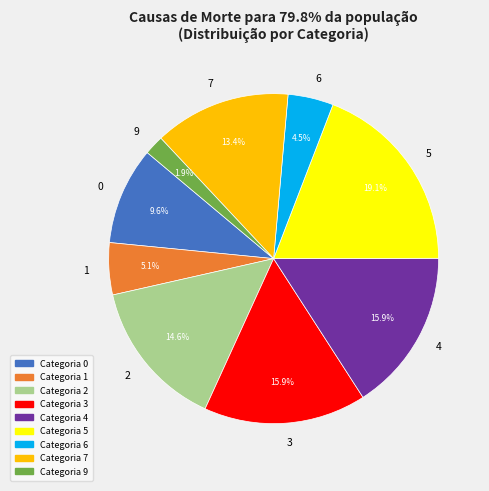

What percentage is the 7 slice, to the nearest percent?

13%